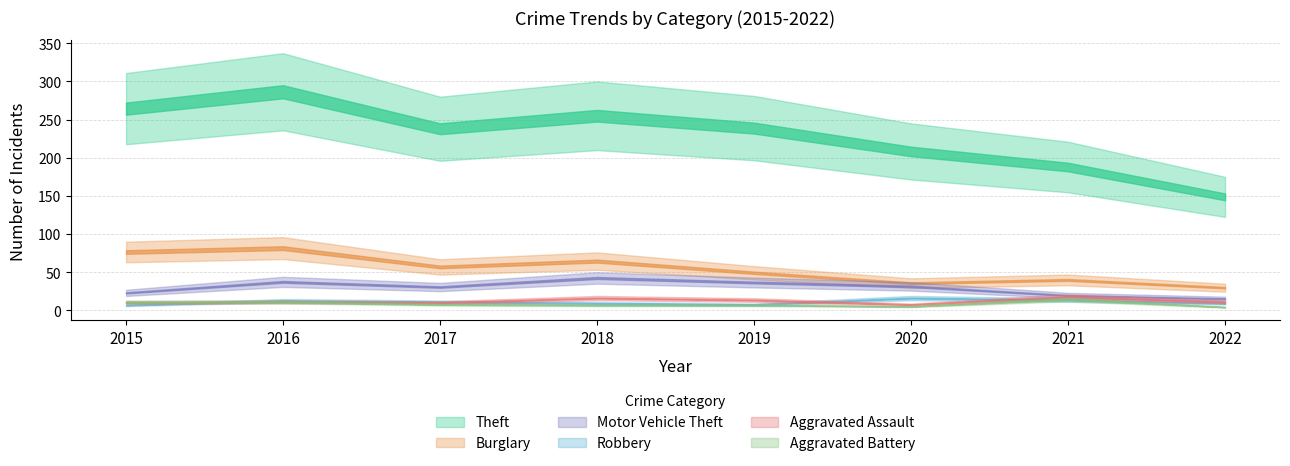

List the labels in order of Robbery value, largest first.

2020, 2021, 2016, 2017, 2018, 2022, 2019, 2015